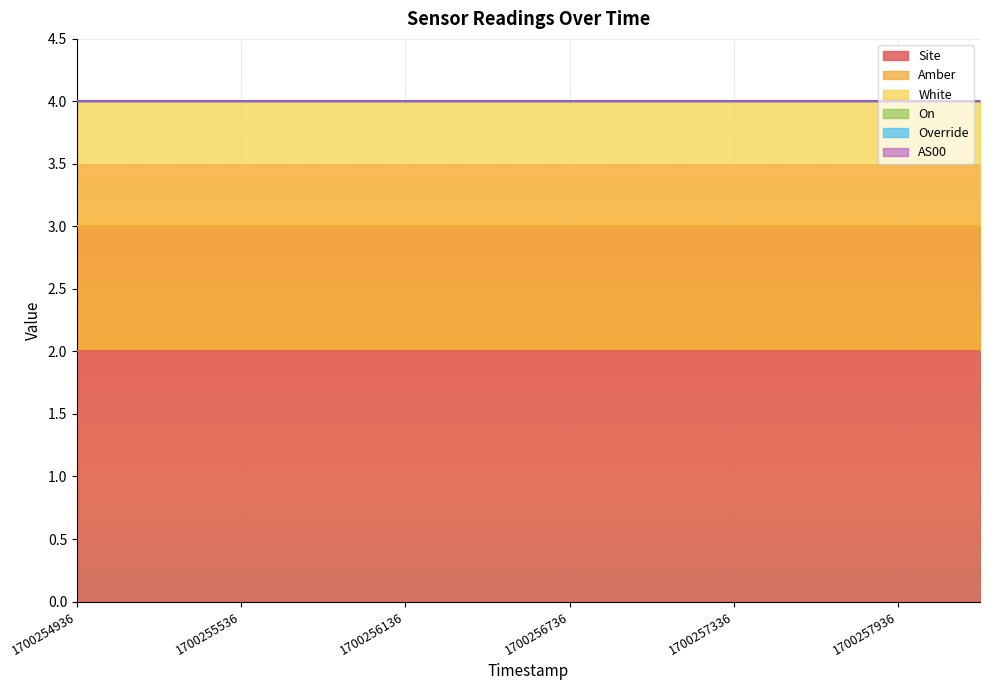

True or false: Amber has a value of 0 at 1700256436.

False